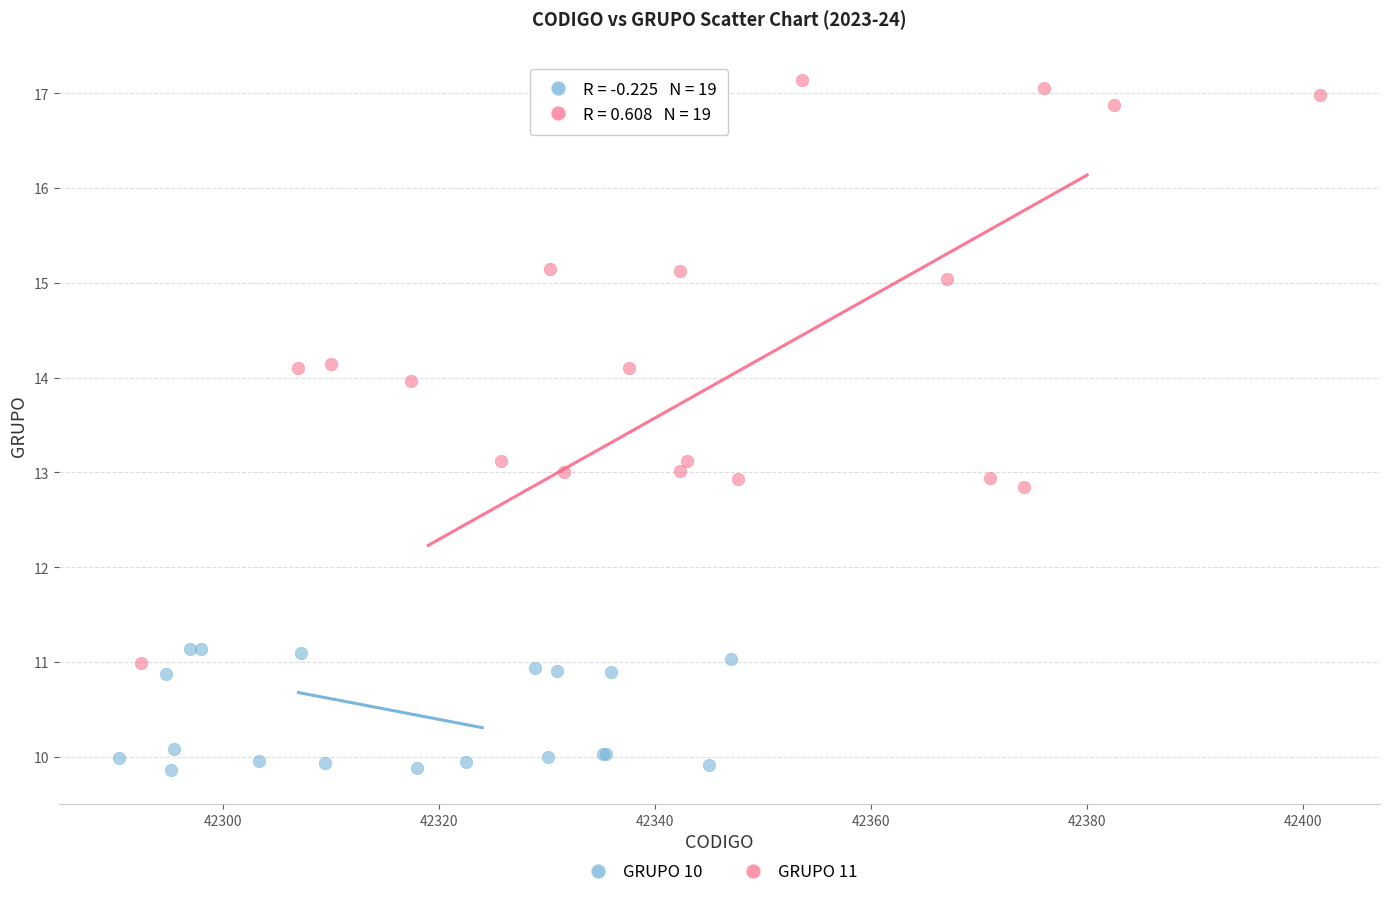

Which series reaches the minimum Y coordinate?

GRUPO 10